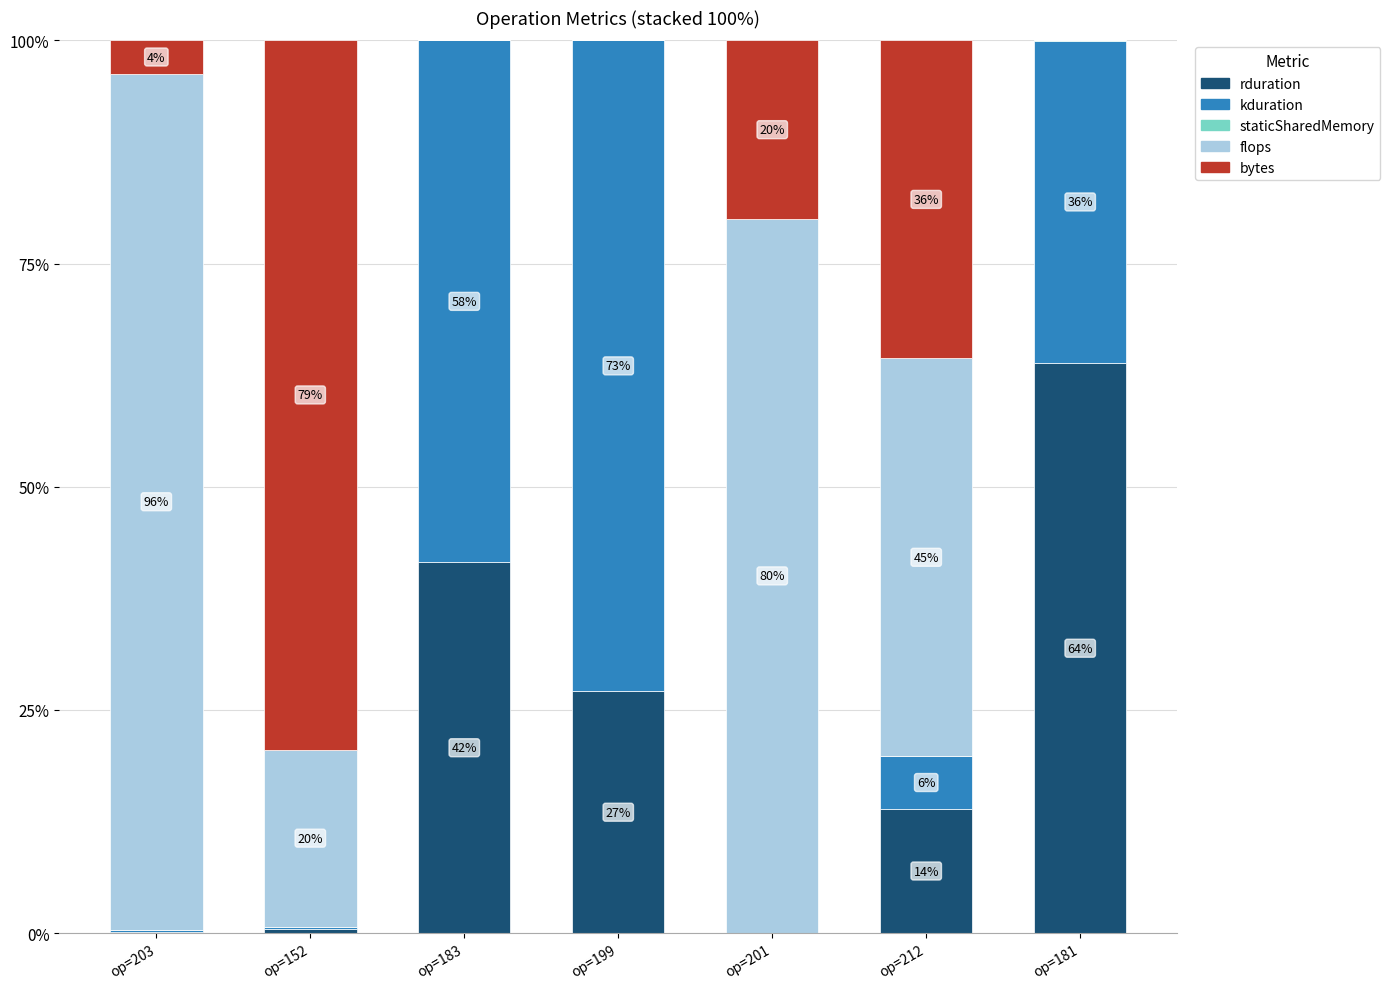

Does the chart contain stacked bars?

Yes